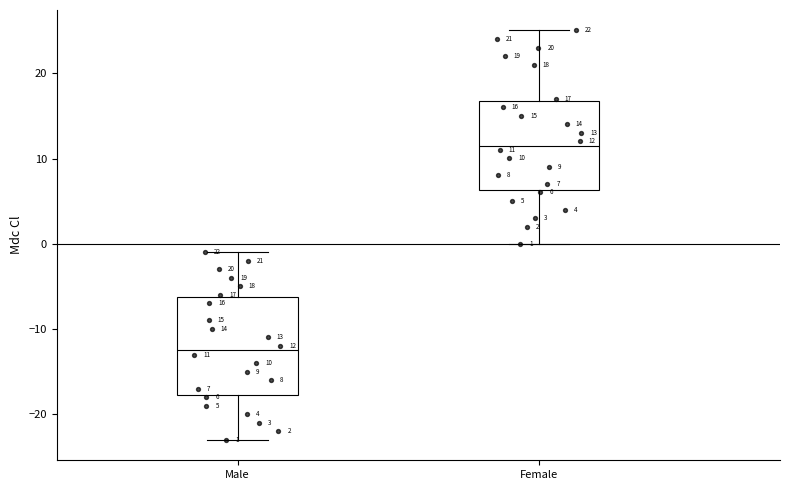

Which box's median line is the highest?

Female